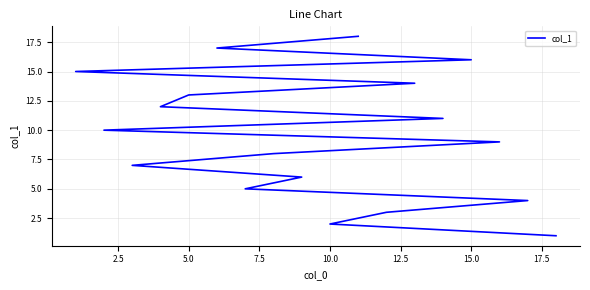

Reading right to left, extract all data points from this chart.

18	17	16	15	14	13	12	11	10	9	8	7	6	5	4	3	2	1